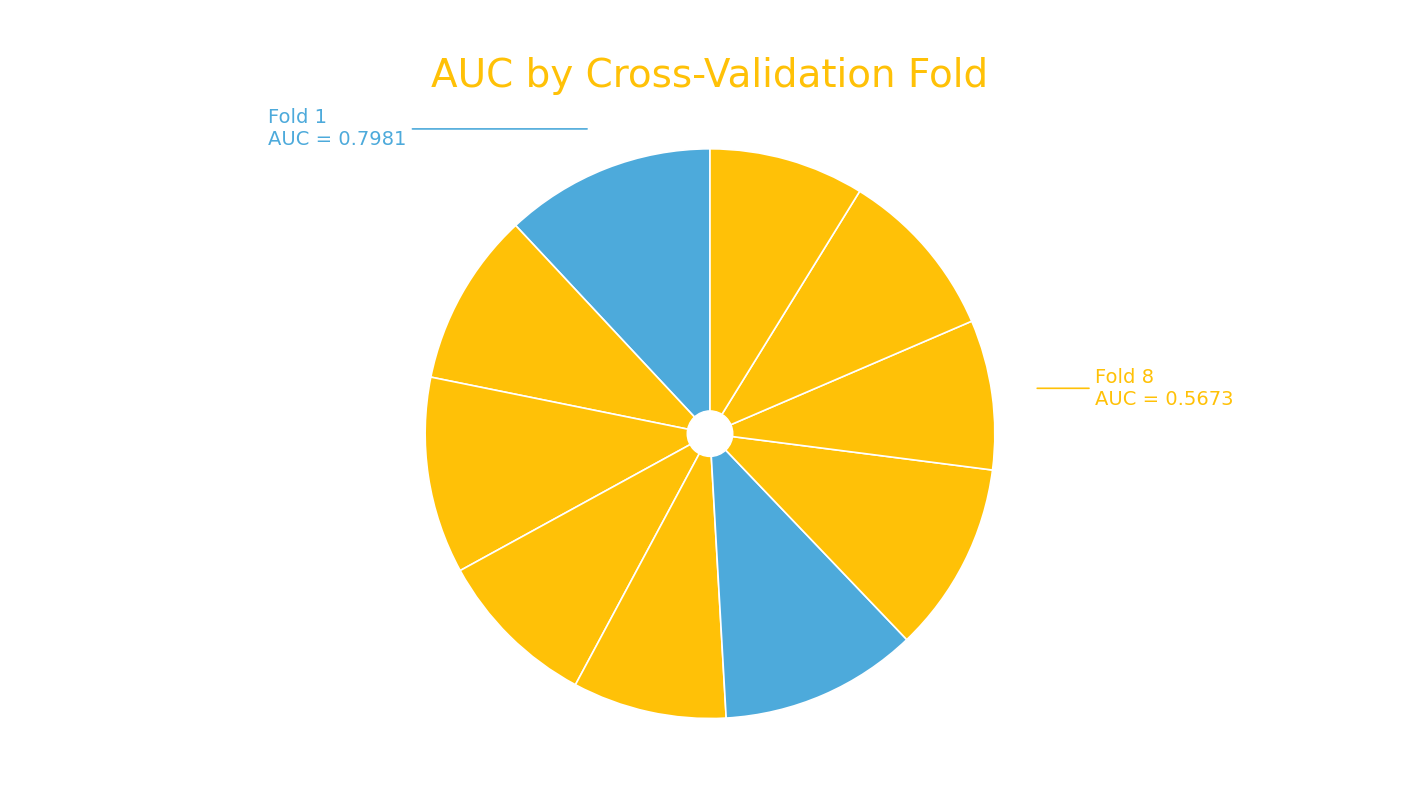

How many segments does this pie chart have?

10